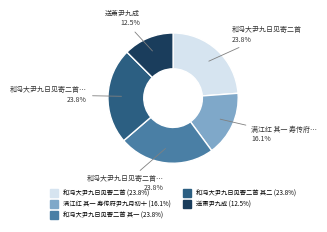

Does any single category account for the majority?

No